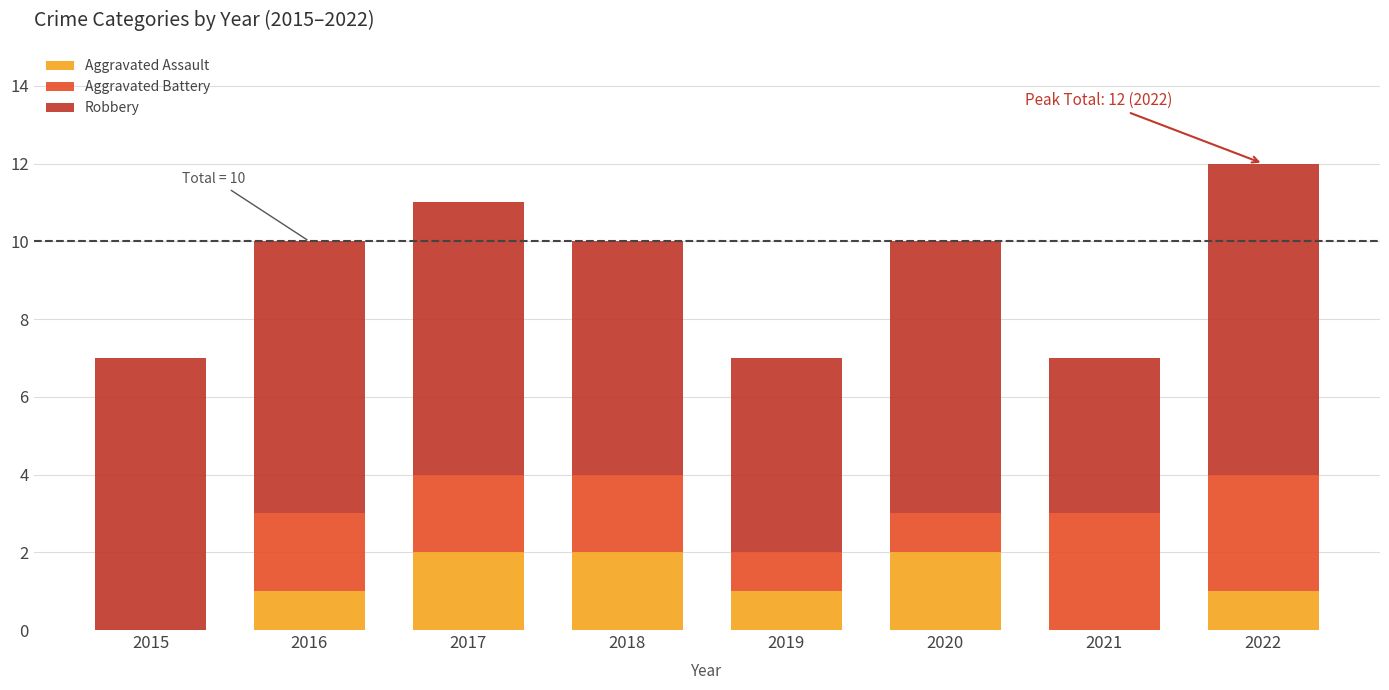

At which category is the sum across all series the highest?

2022